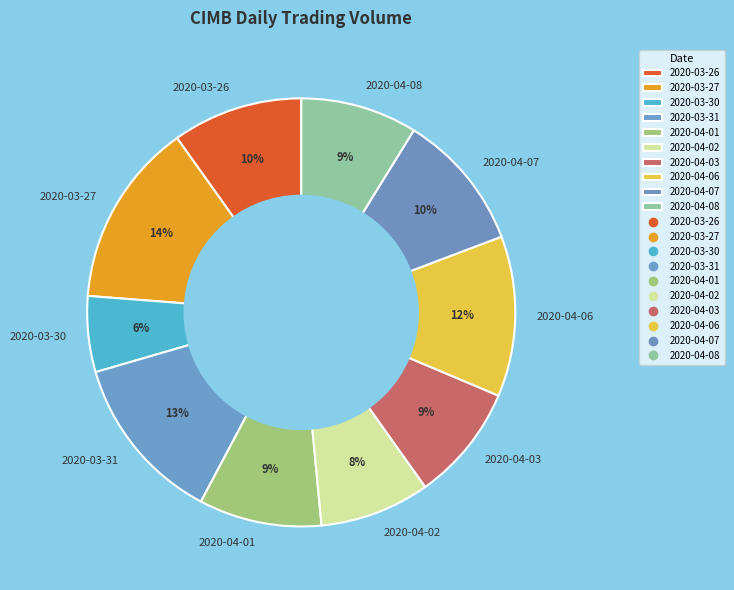

Does any single category account for the majority?

No